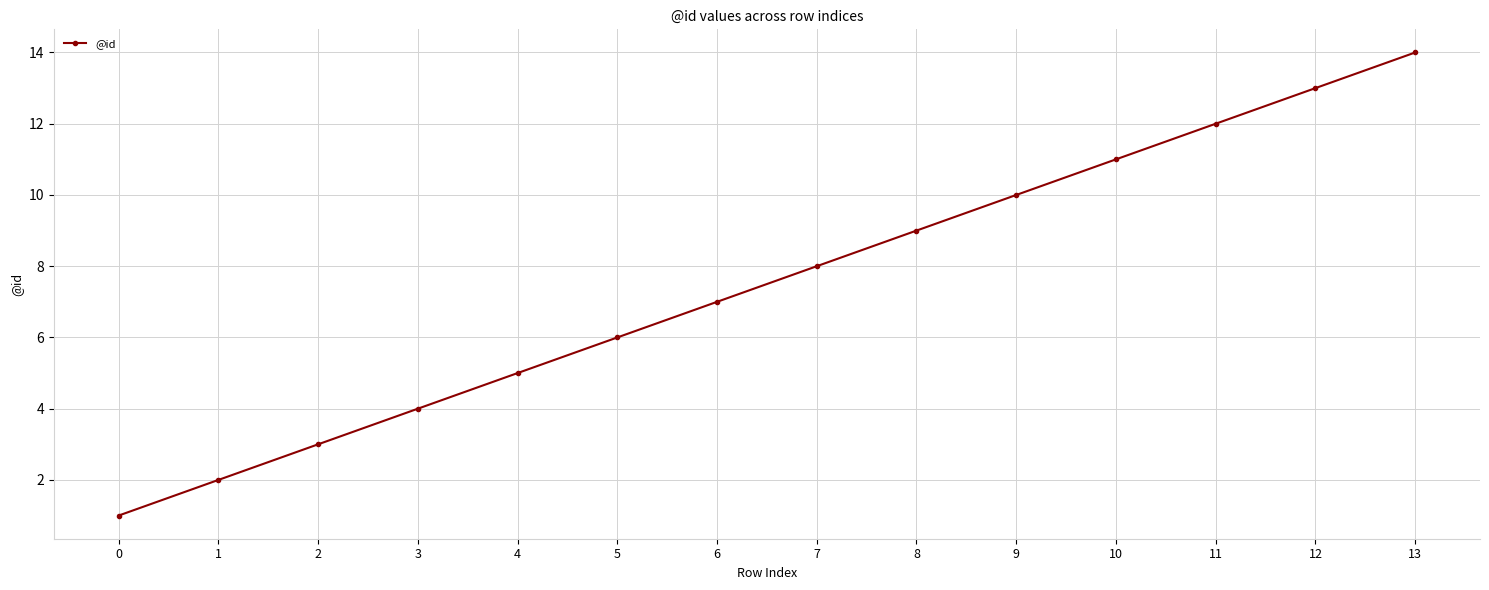

Reading left to right, what are all the values shown in this chart?

0=1	1=2	2=3	3=4	4=5	5=6	6=7	7=8	8=9	9=10	10=11	11=12	12=13	13=14